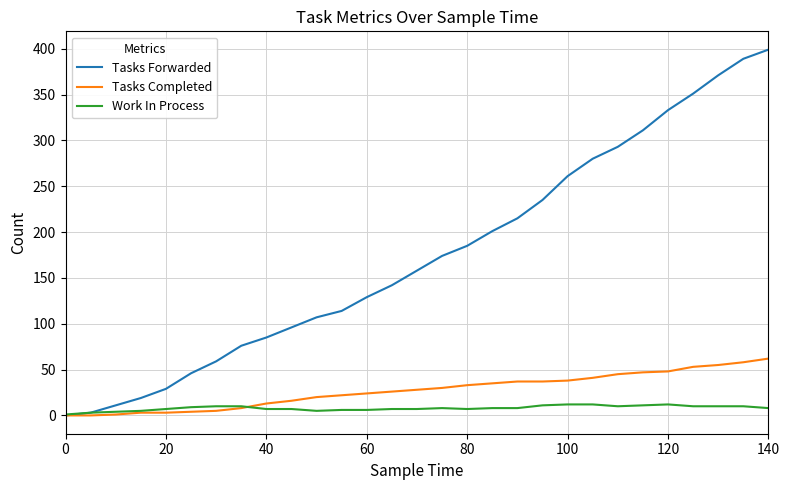

Which series has the largest total across all categories?

Tasks Forwarded